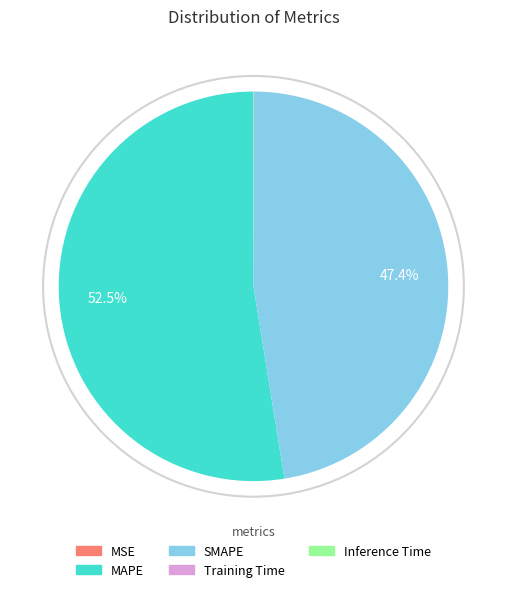

The SMAPE slice represents 47% of the pie. True or false?

True